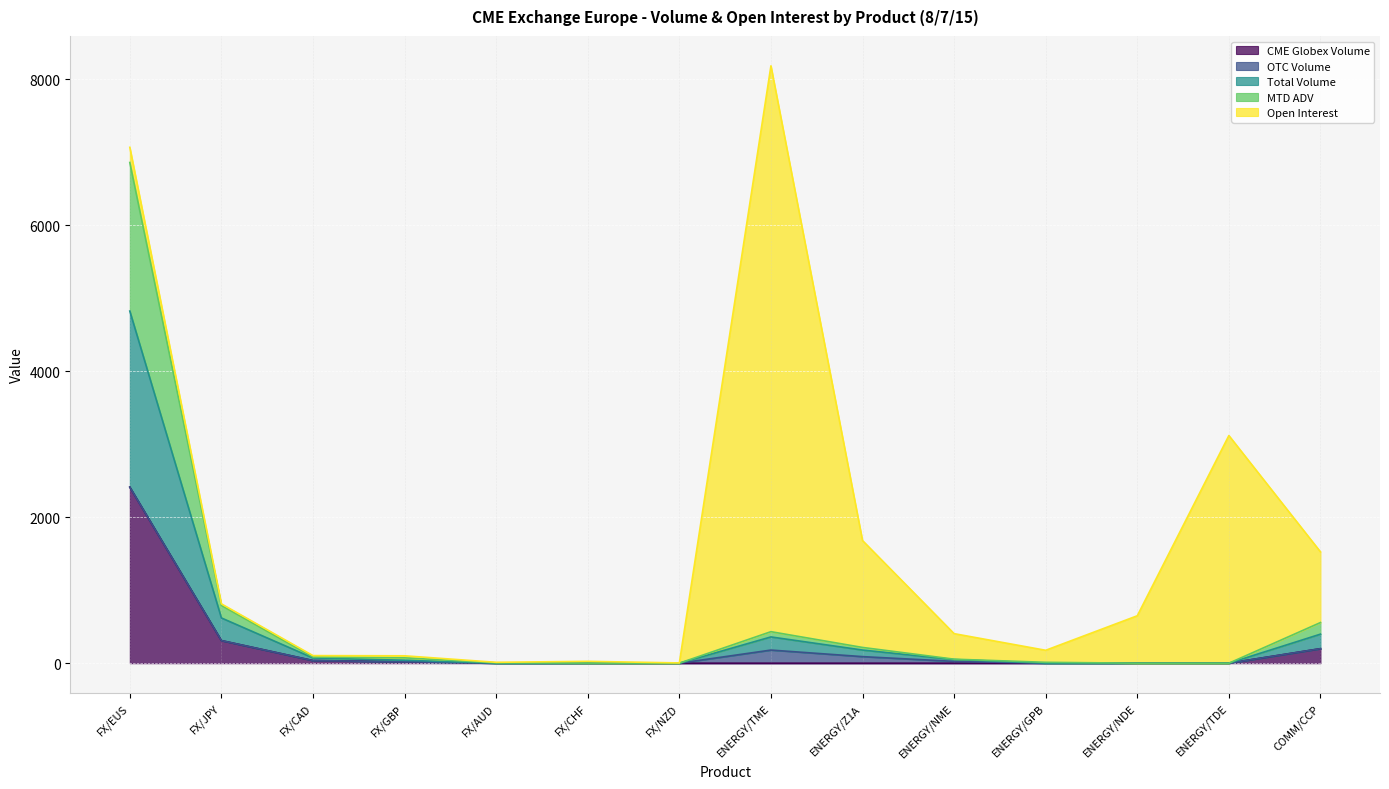

Does the chart display data point markers on the line(s)?

No